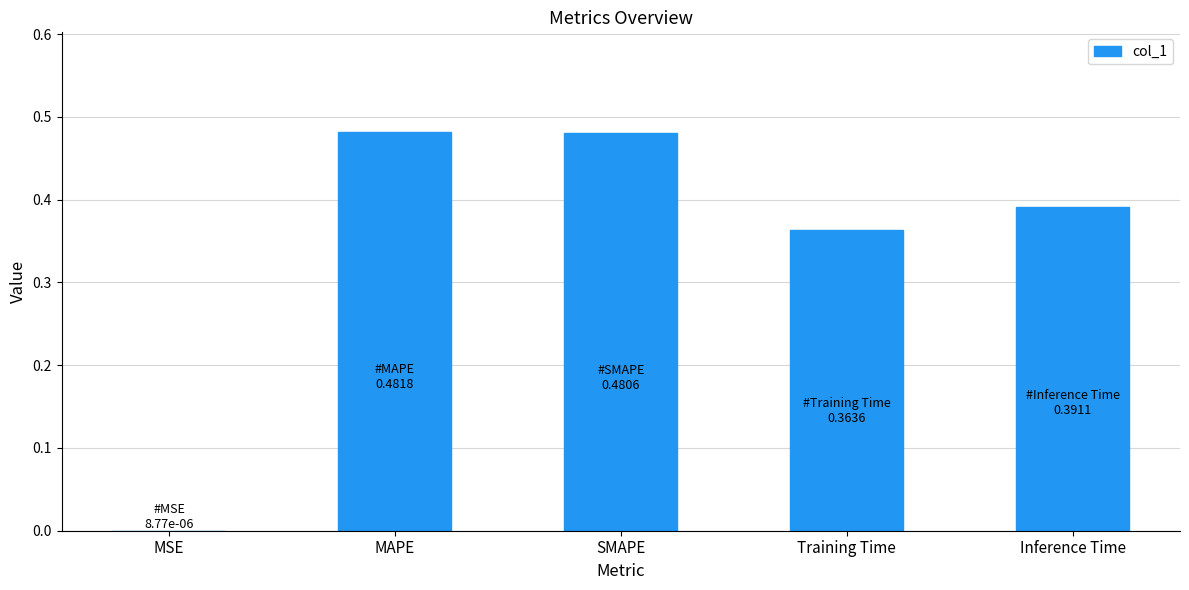

True or false: the data shows 0.8 at SMAPE.

False